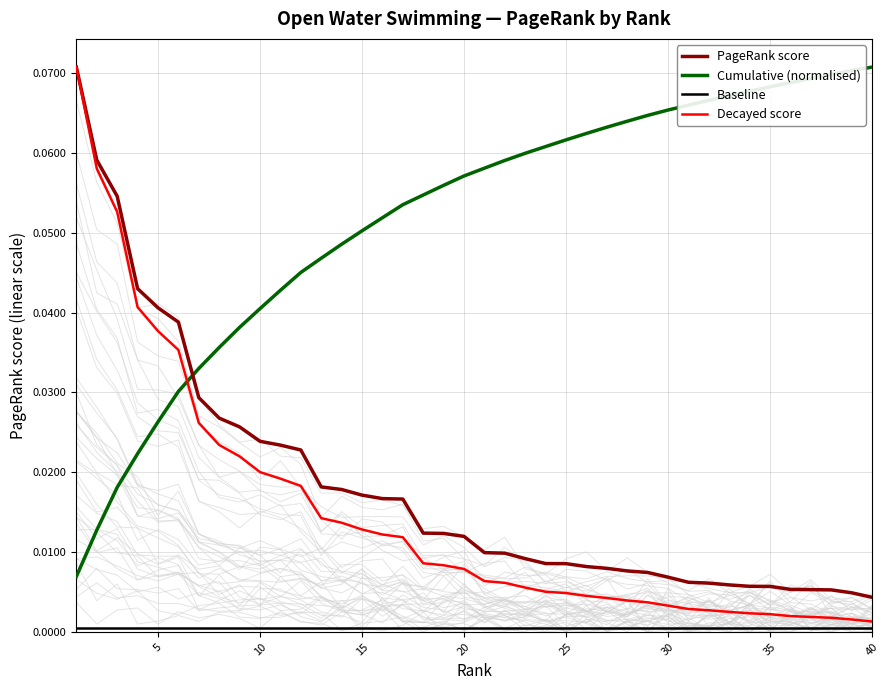

Is this an area chart (filled region under the line)?

No